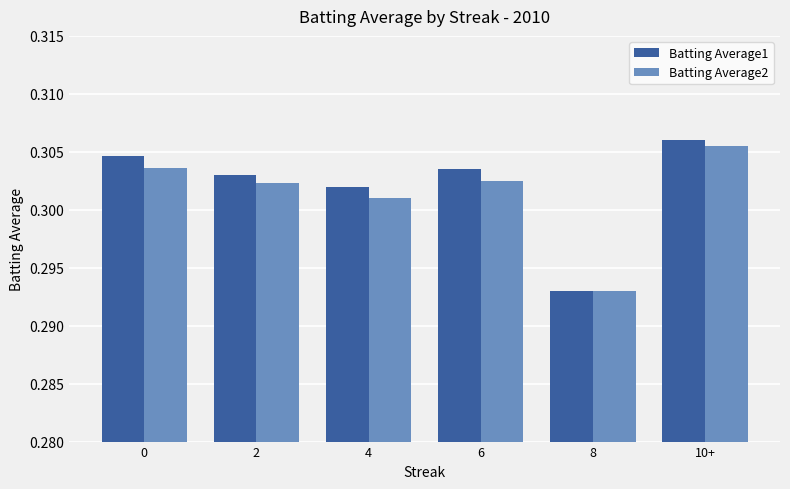

At how many categories does at least one series exceed 0?

6